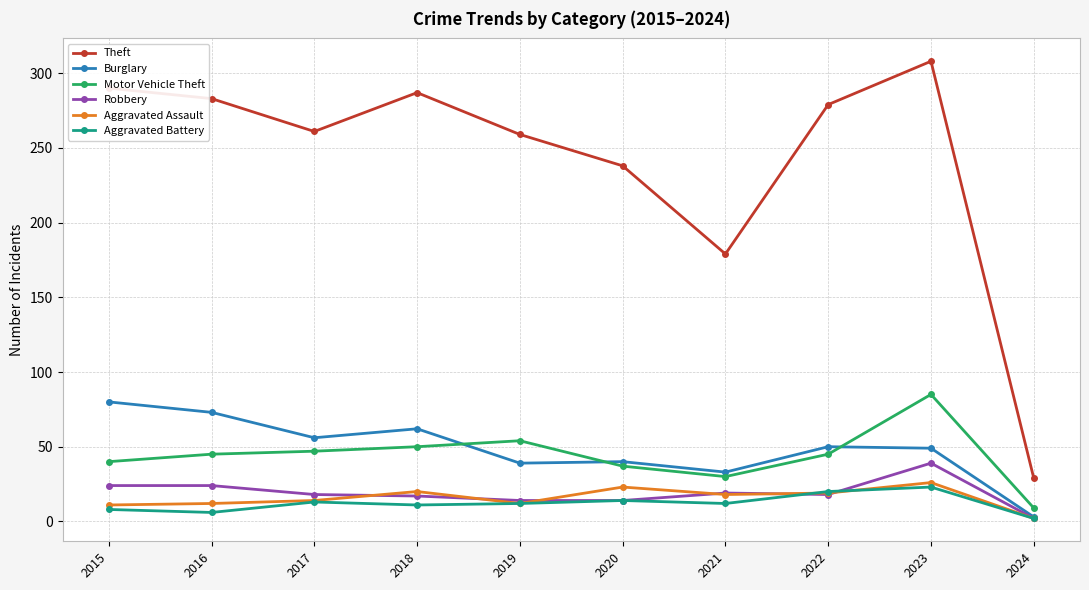

What is the value of the Robbery point at the 8th from the left?

18